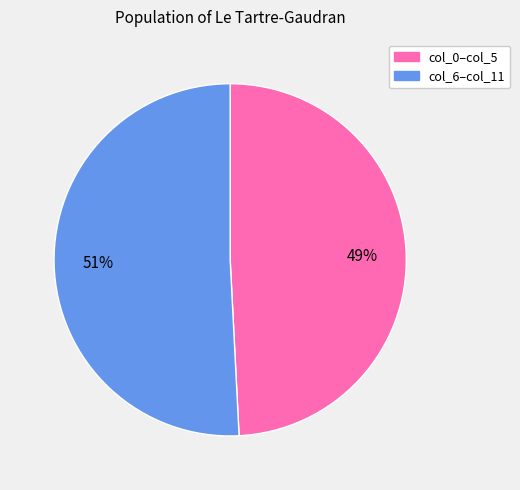

How many segments does this pie chart have?

2